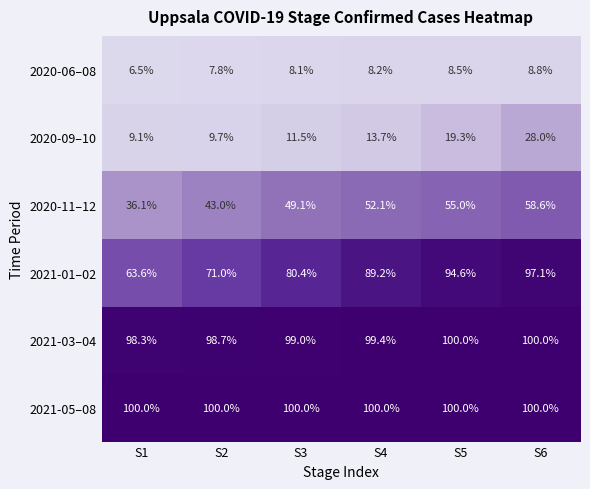

What is the difference between the 2020-06–08 values at S3 and S1?

1.6